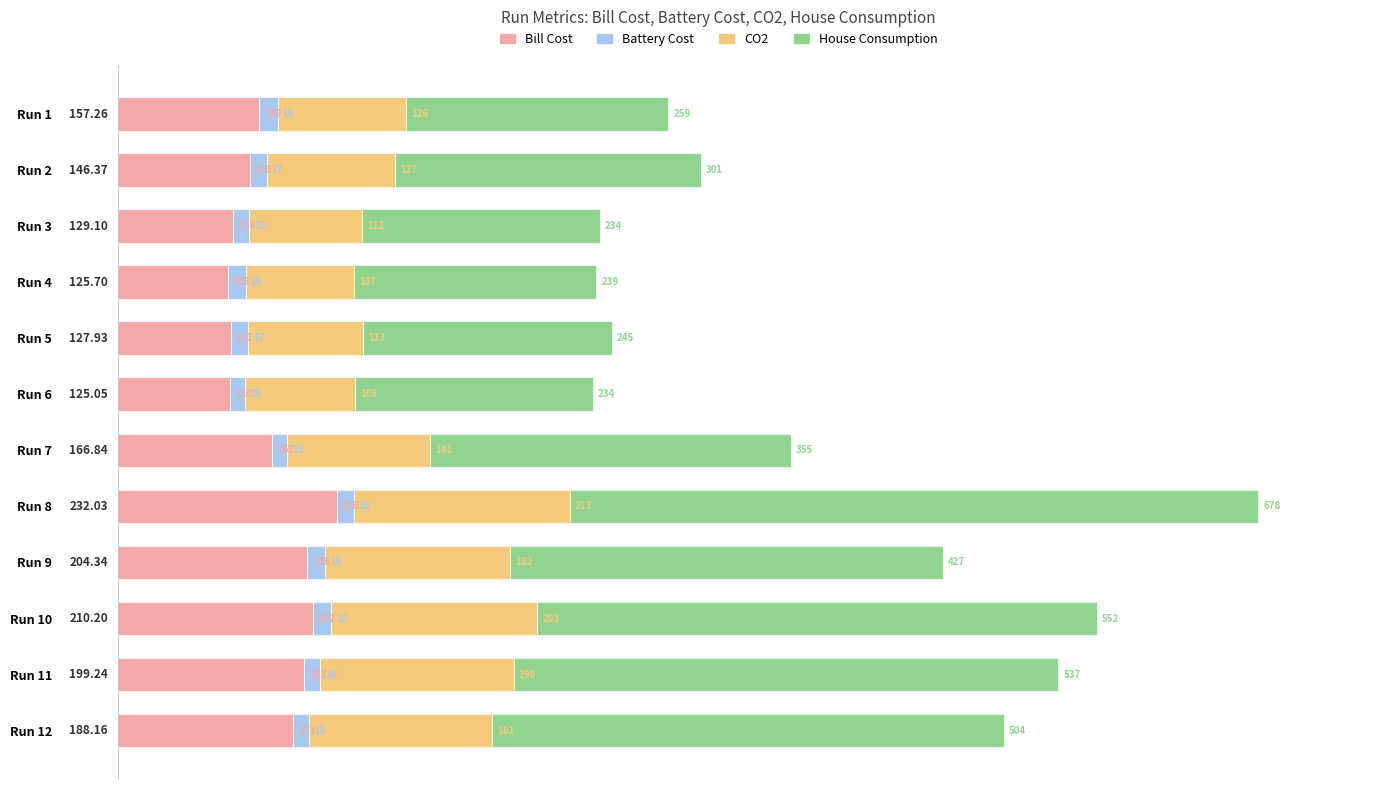

At which category is the sum across all series the highest?

Run 8